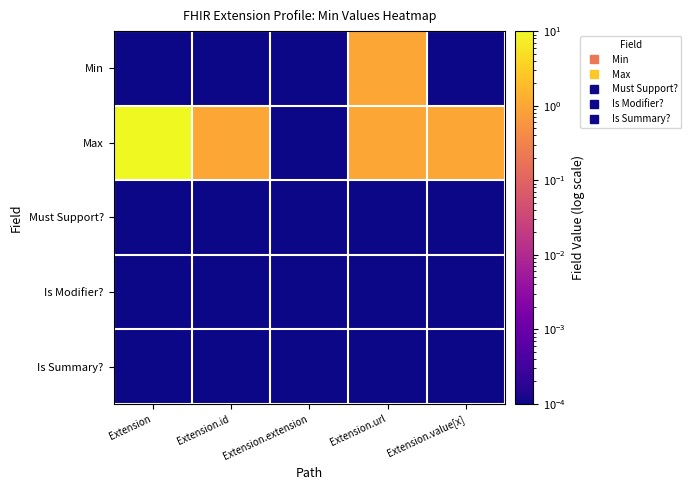

Which series has the largest total across all categories?

Max